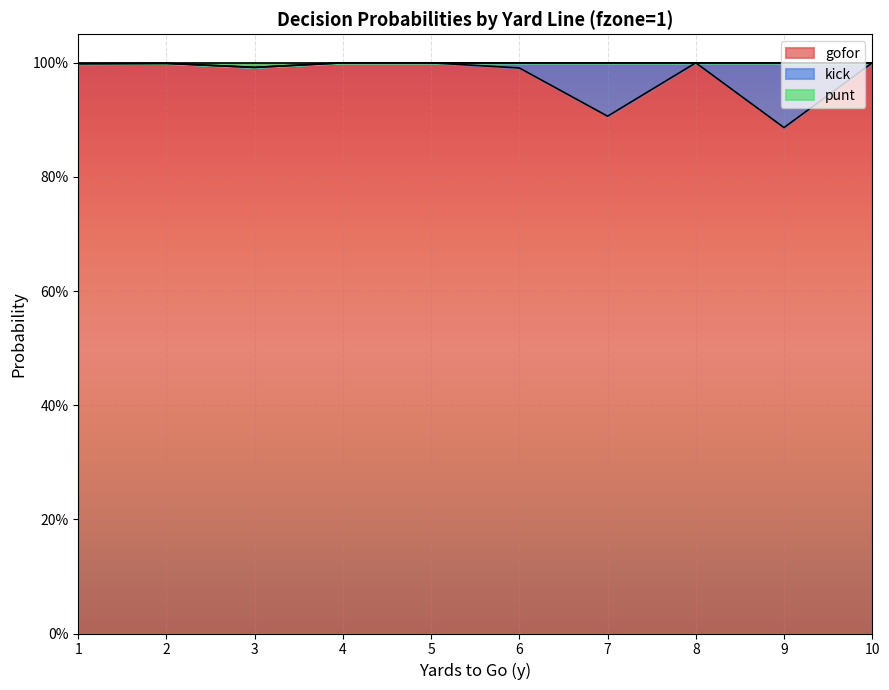

At which category is the sum across all series the highest?

2